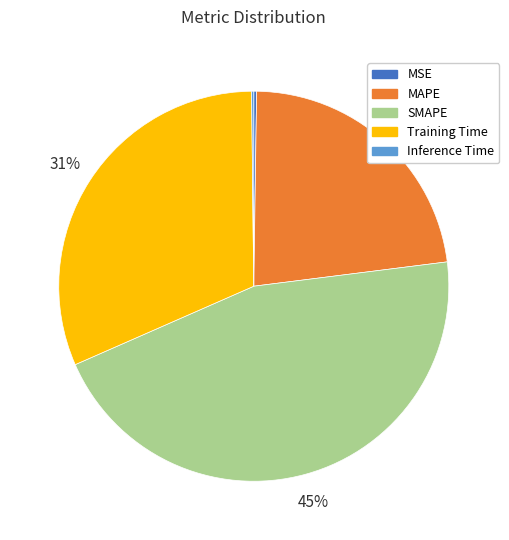

Does any single category account for the majority?

No